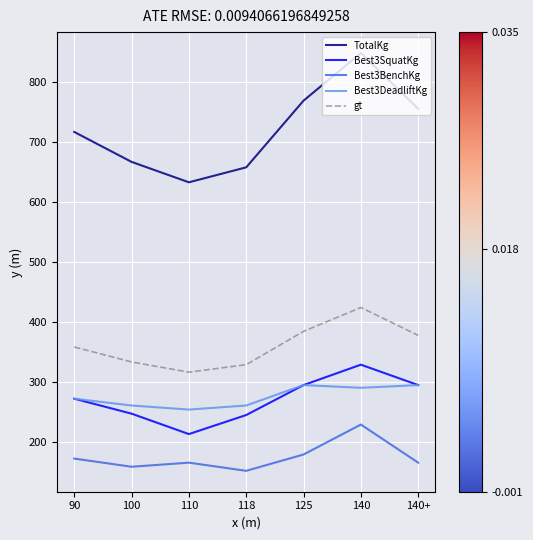

At which category is the sum across all series the highest?

140